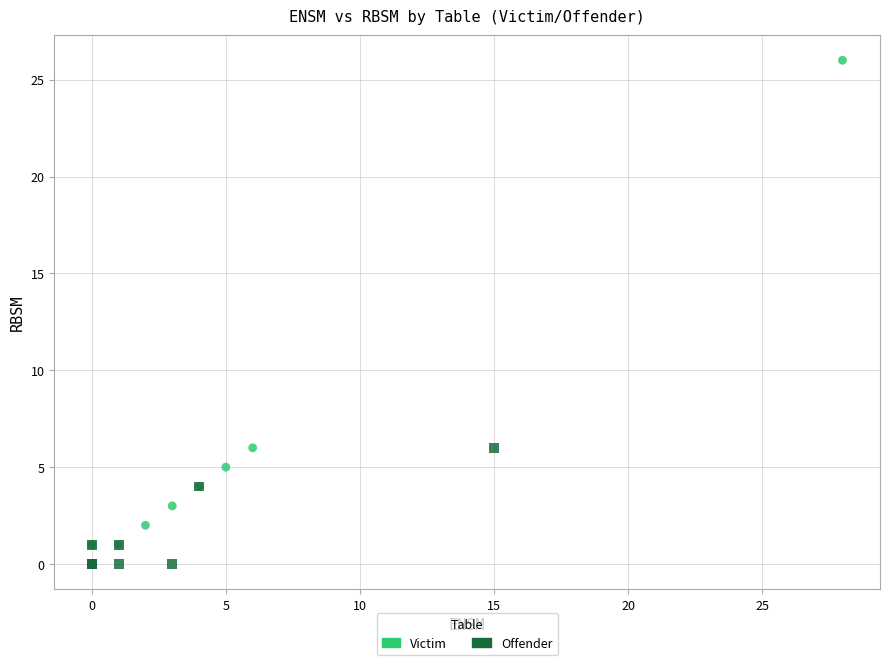

Which series has the largest Y range (max minus min)?

Victim